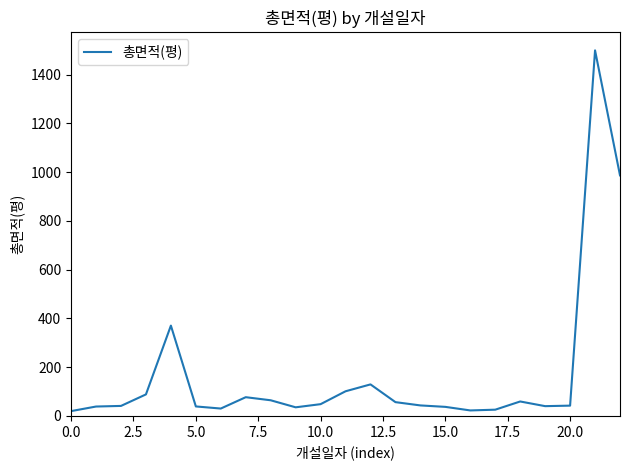

How many distinct data groups are displayed?

1